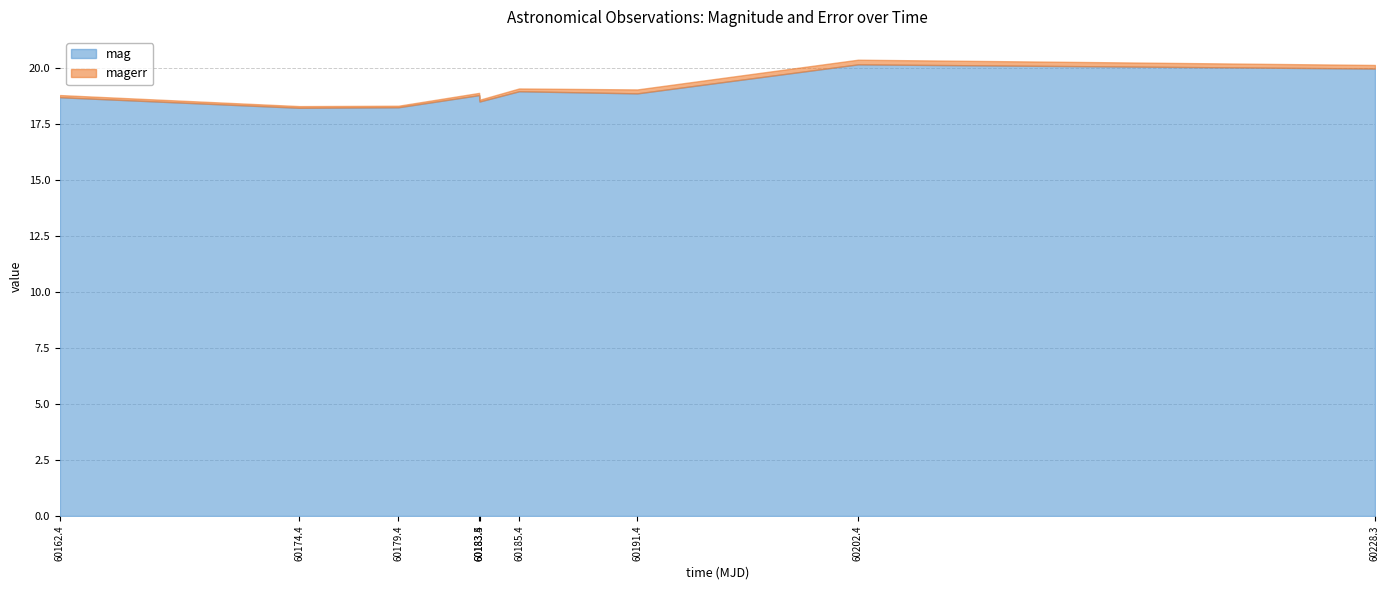

What is the difference between the maximum and minimum values in the magerr series?

0.1